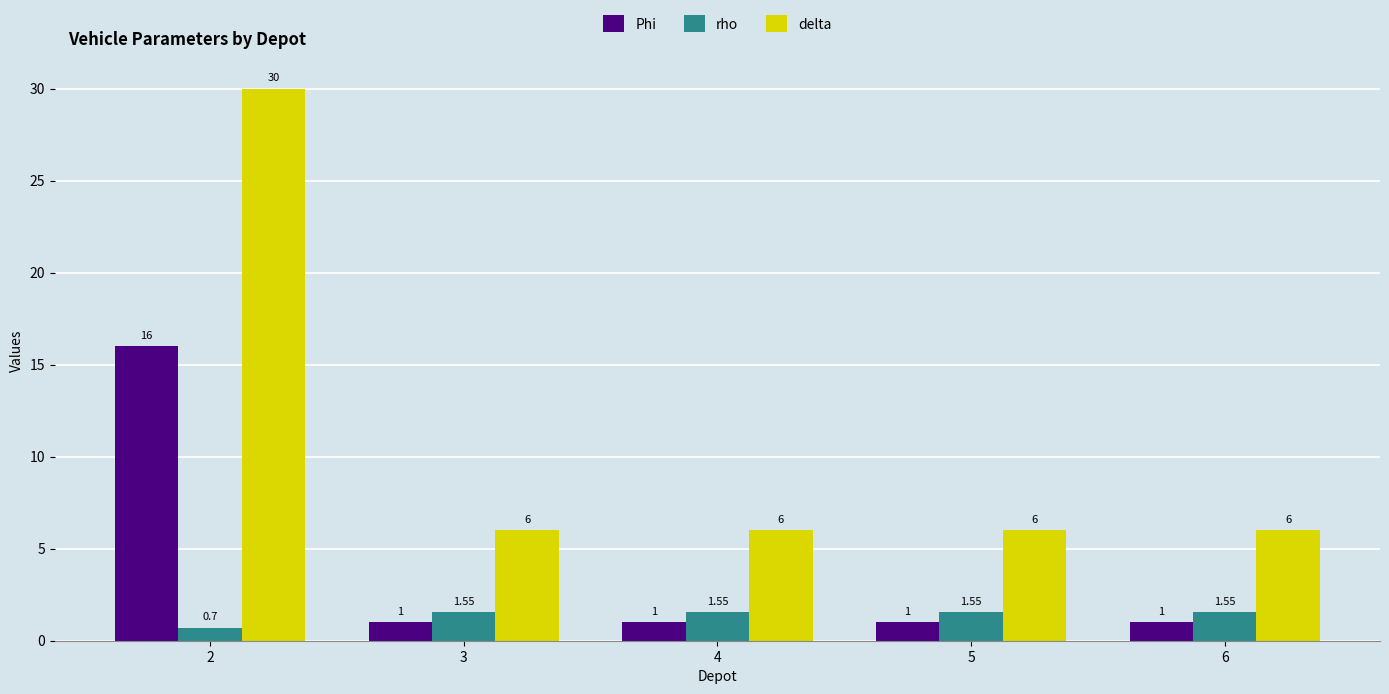

Rank the series at 2 from lowest to highest value.

rho, Phi, delta